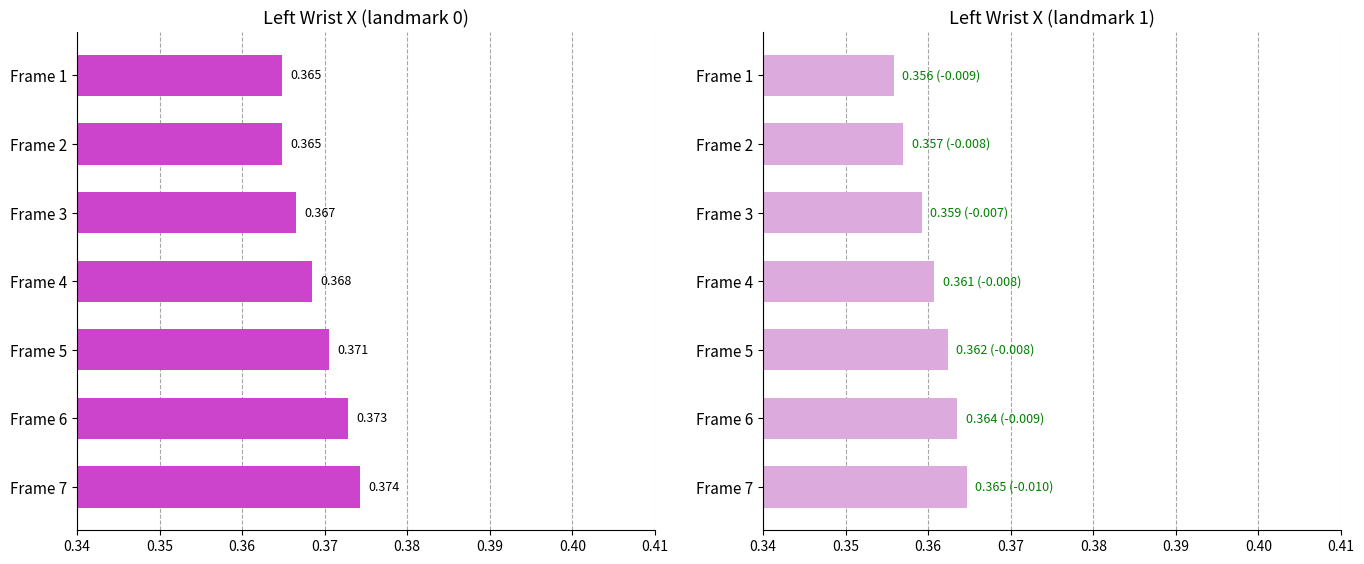

What is the sum of all left_x0 values?

2.6